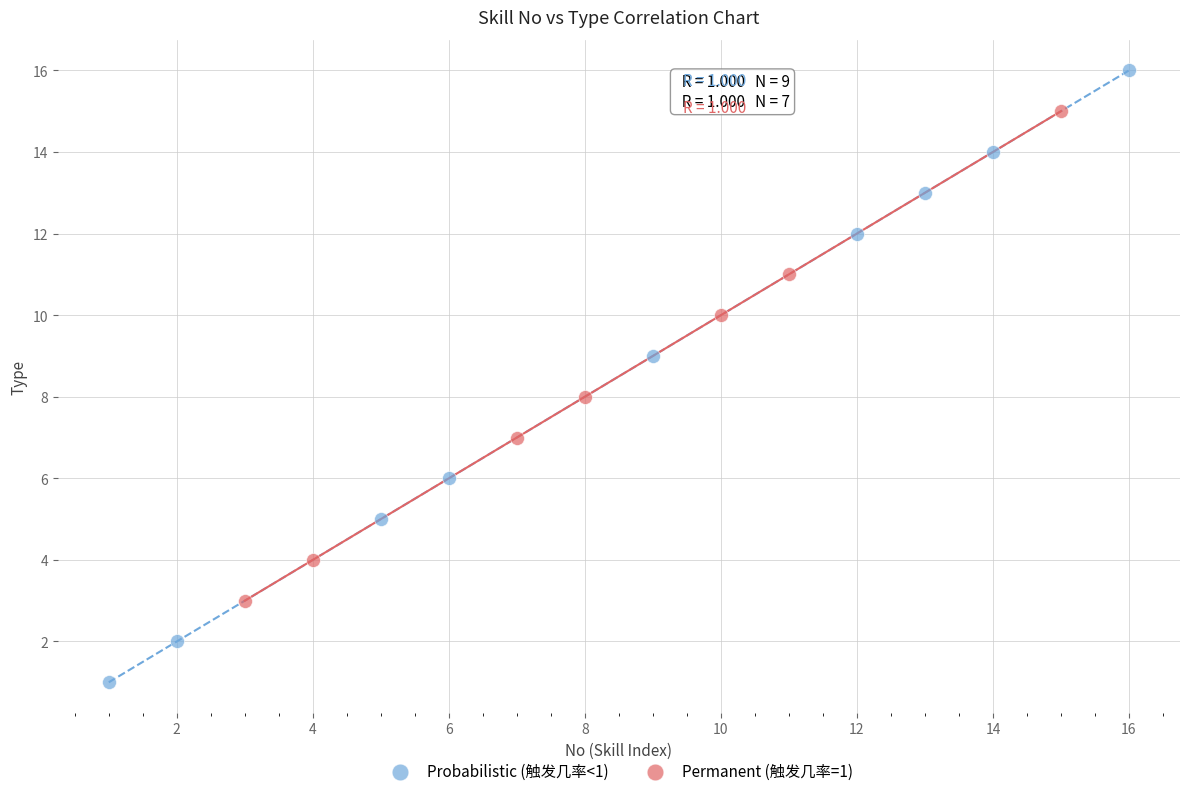

Which series reaches the maximum Y coordinate?

Probabilistic (触发几率<1)